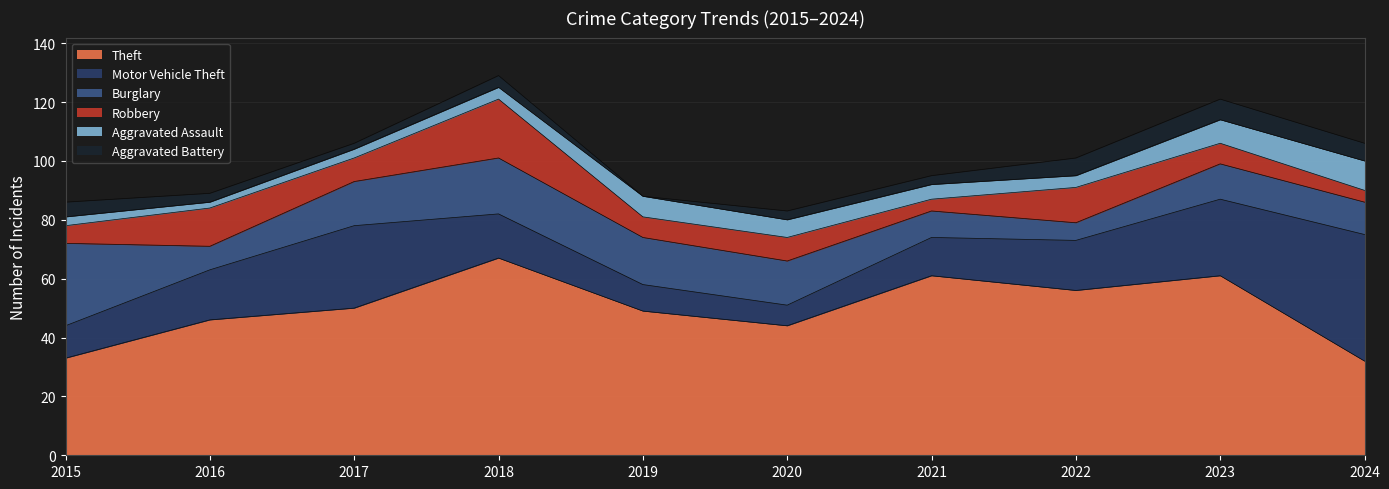

At which label is Theft closest to 49?

2019